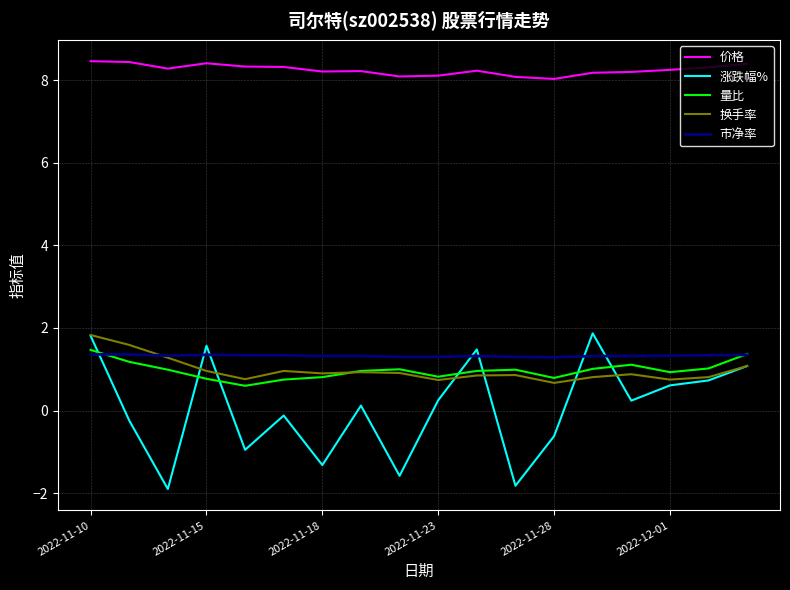

What is the minimum value shown in the chart?

-1.9